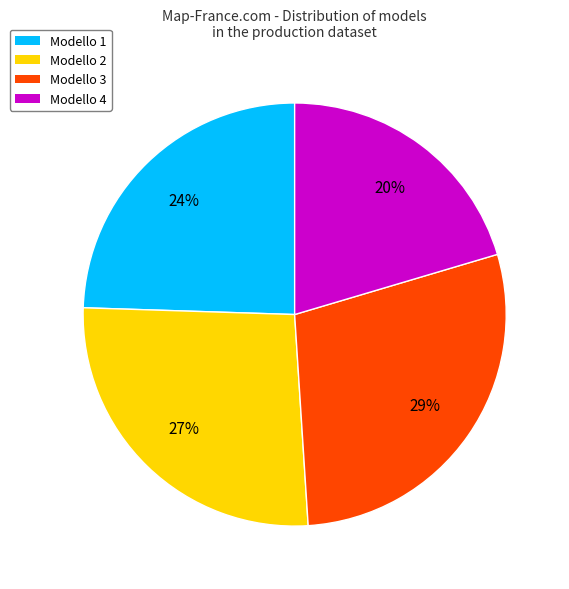

True or false: Modello 1 accounts for 19% of the total.

False